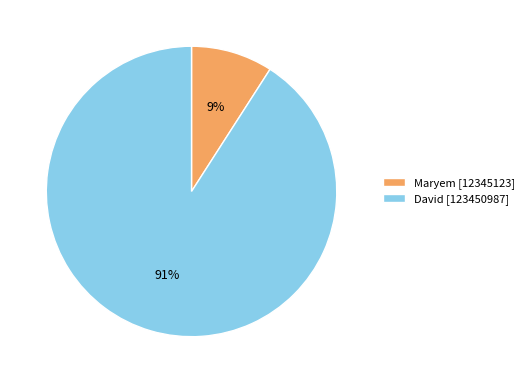

How many slices are in this pie chart?

2